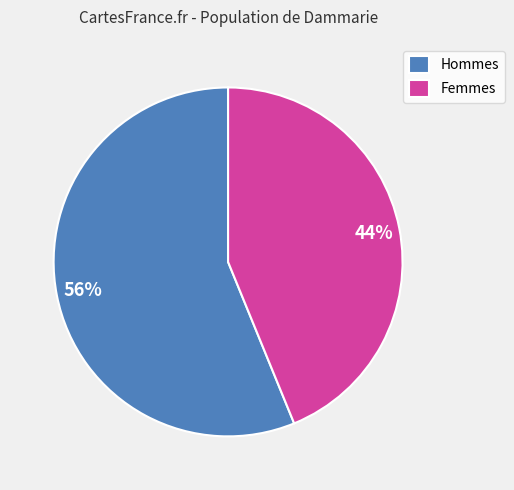

To the nearest percent, what is the difference between the Hommes and Femmes slice percentages?

12%